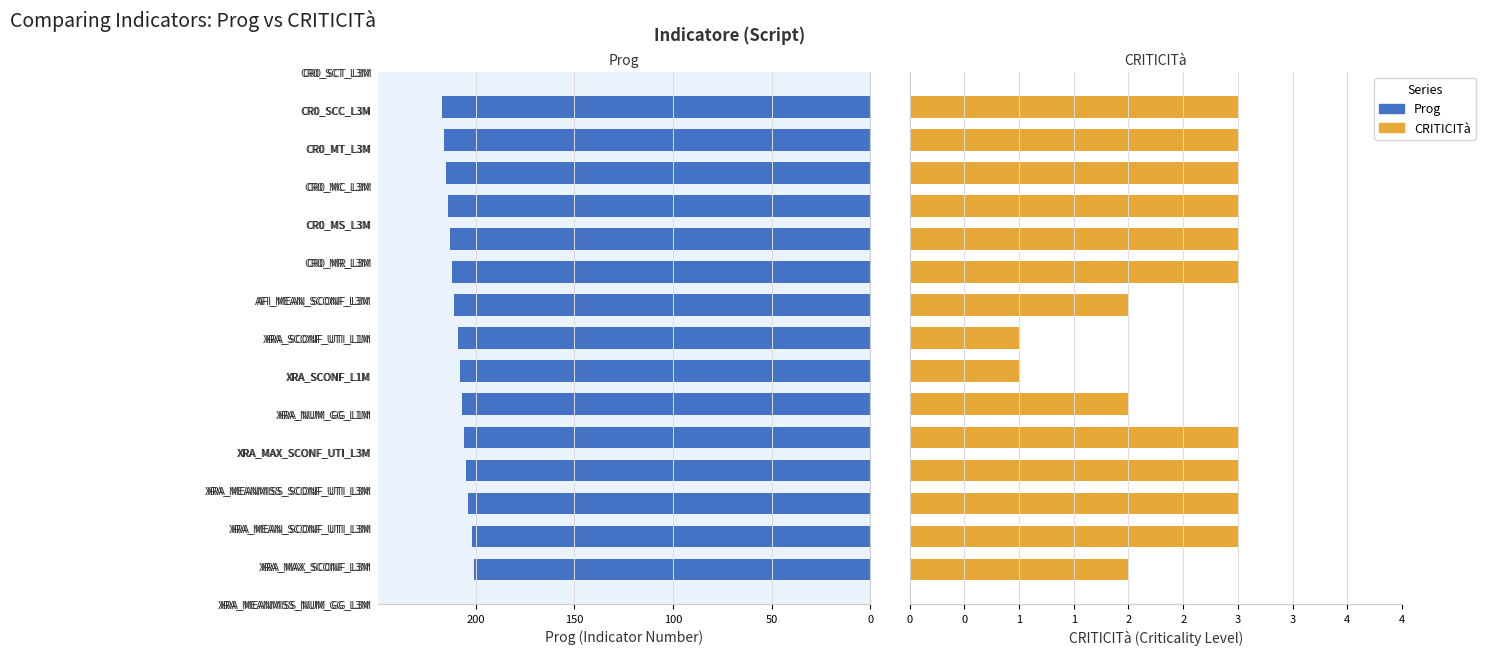

What is the minimum value shown in the chart?

1